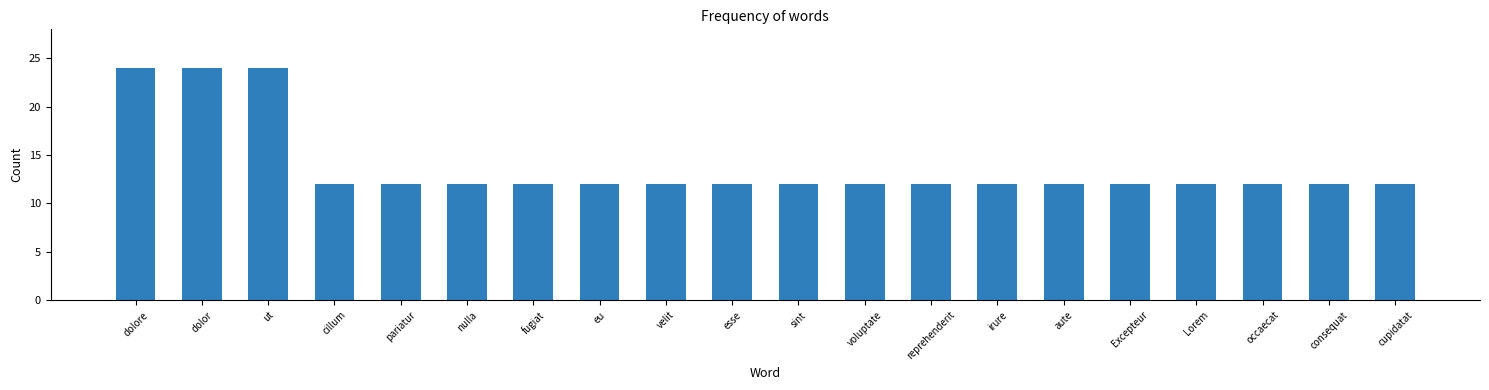

Reading left to right, what are all the values shown in this chart?

dolore=24	dolor=24	ut=24	cillum=12	pariatur=12	nulla=12	fugiat=12	eu=12	velit=12	esse=12	sint=12	voluptate=12	reprehenderit=12	irure=12	aute=12	Excepteur=12	Lorem=12	occaecat=12	consequat=12	cupidatat=12